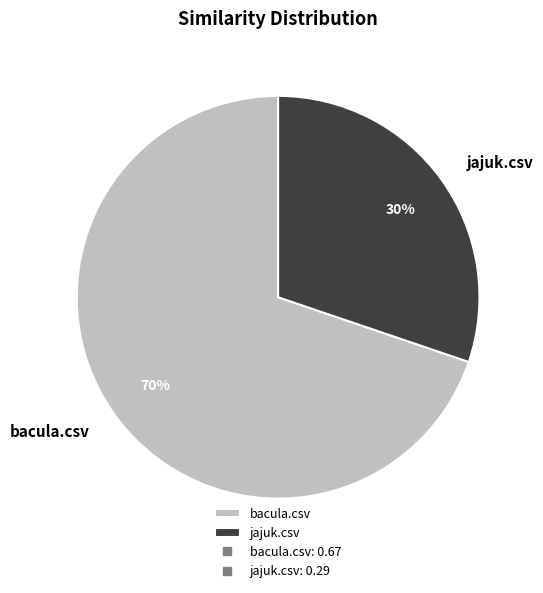

Rank the categories by value from lowest to highest.

jajuk.csv, bacula.csv